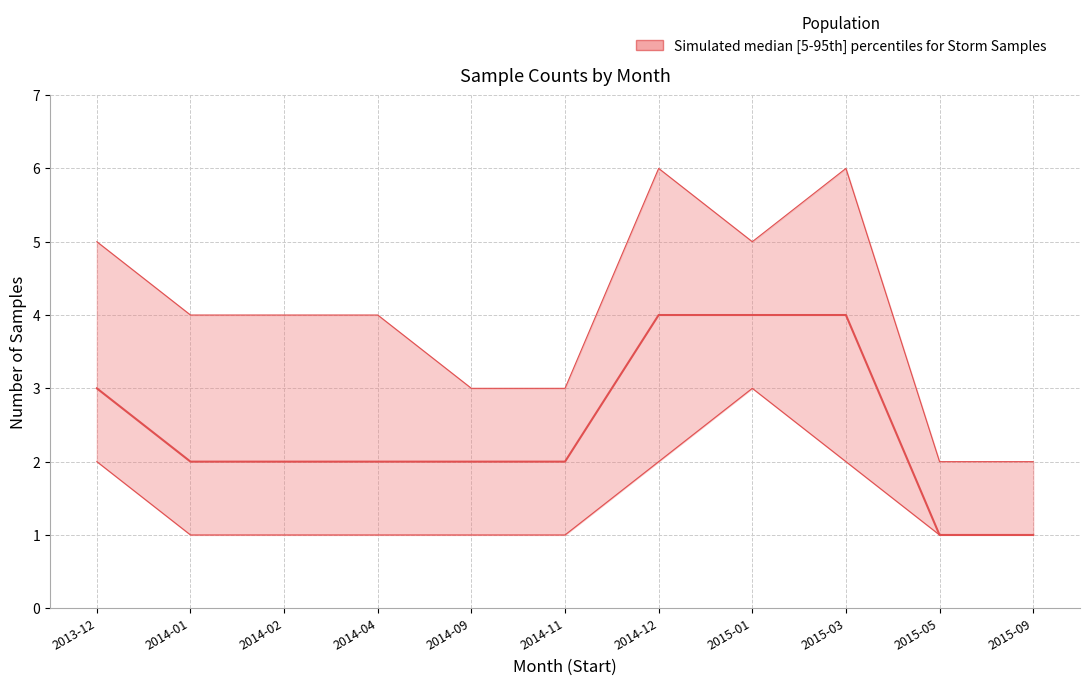

At how many categories does at least one series exceed 2?

9